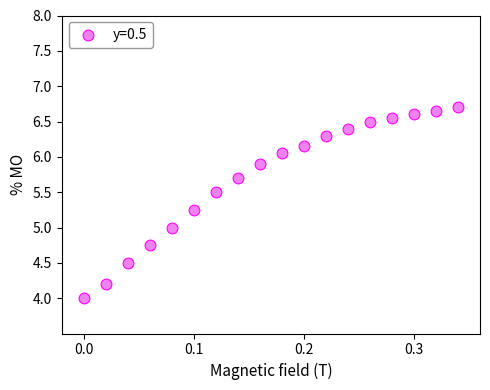

What is the range of Y values (max minus min)?

2.7